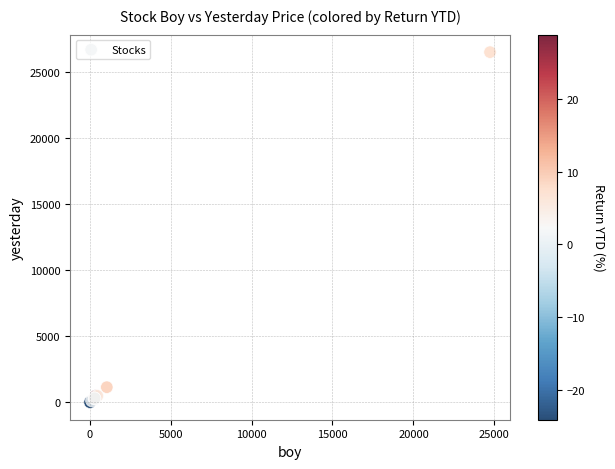

What Y value in the scatter plot is closest to 13271?

1157.1